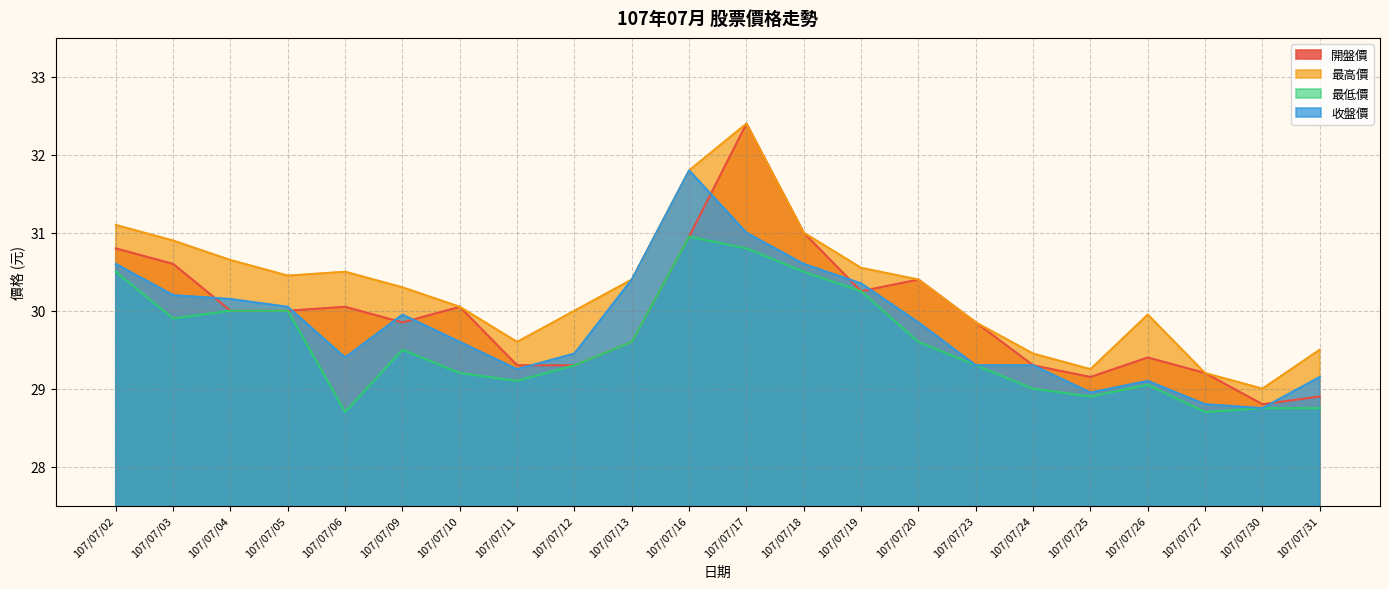

Rank the series by their average value, from highest to lowest.

最高價, 開盤價, 收盤價, 最低價